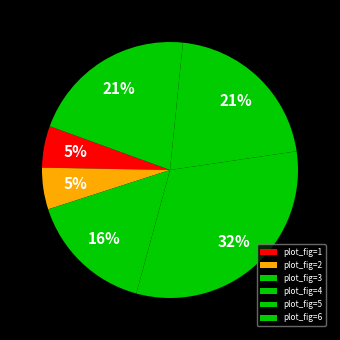

Count the number of slices in the pie.

6